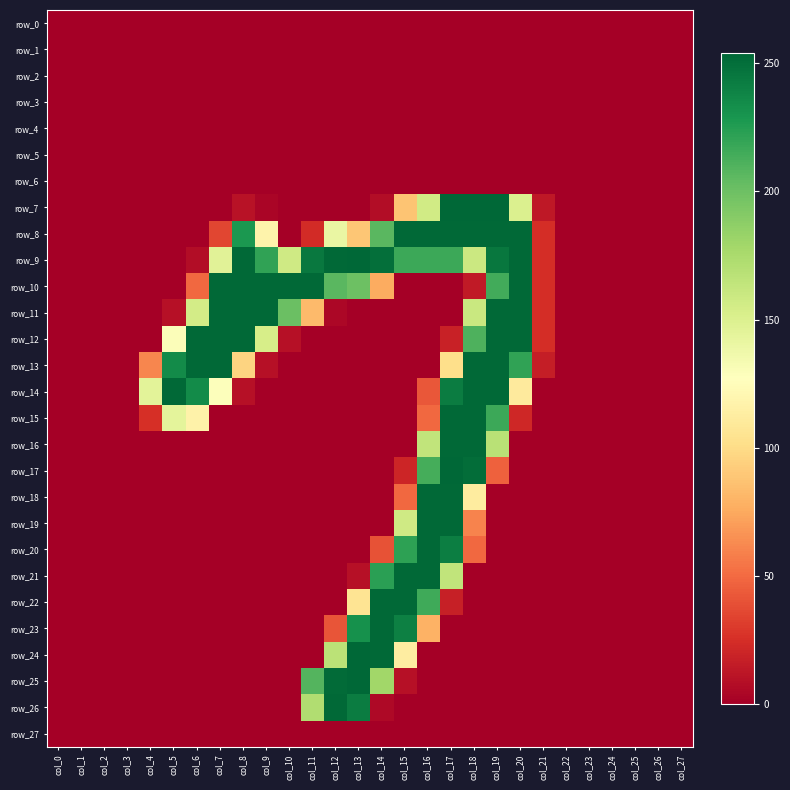

What is the difference between the second highest and minimum values in the row_21 series?

253